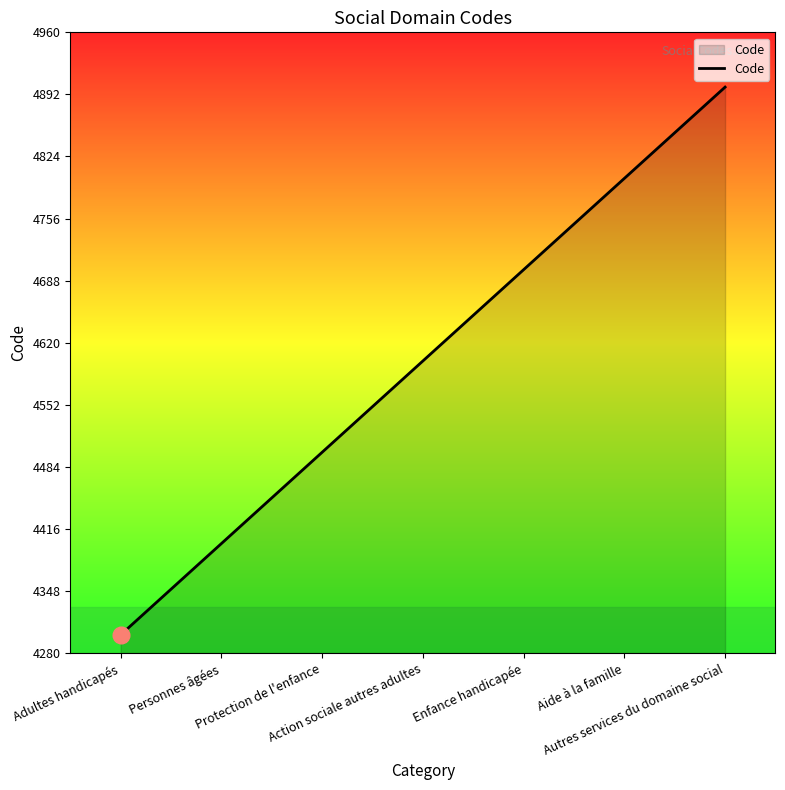

Approximately how many times larger is the value at Aide à la famille compared to Personnes âgées?

1.1